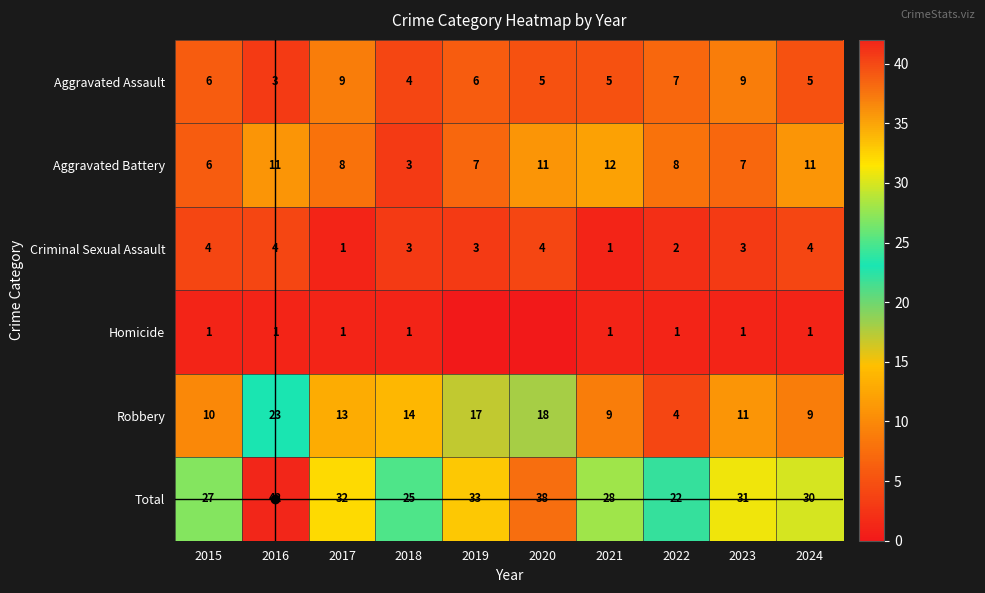

Which label corresponds to the smallest value in the chart?

2019